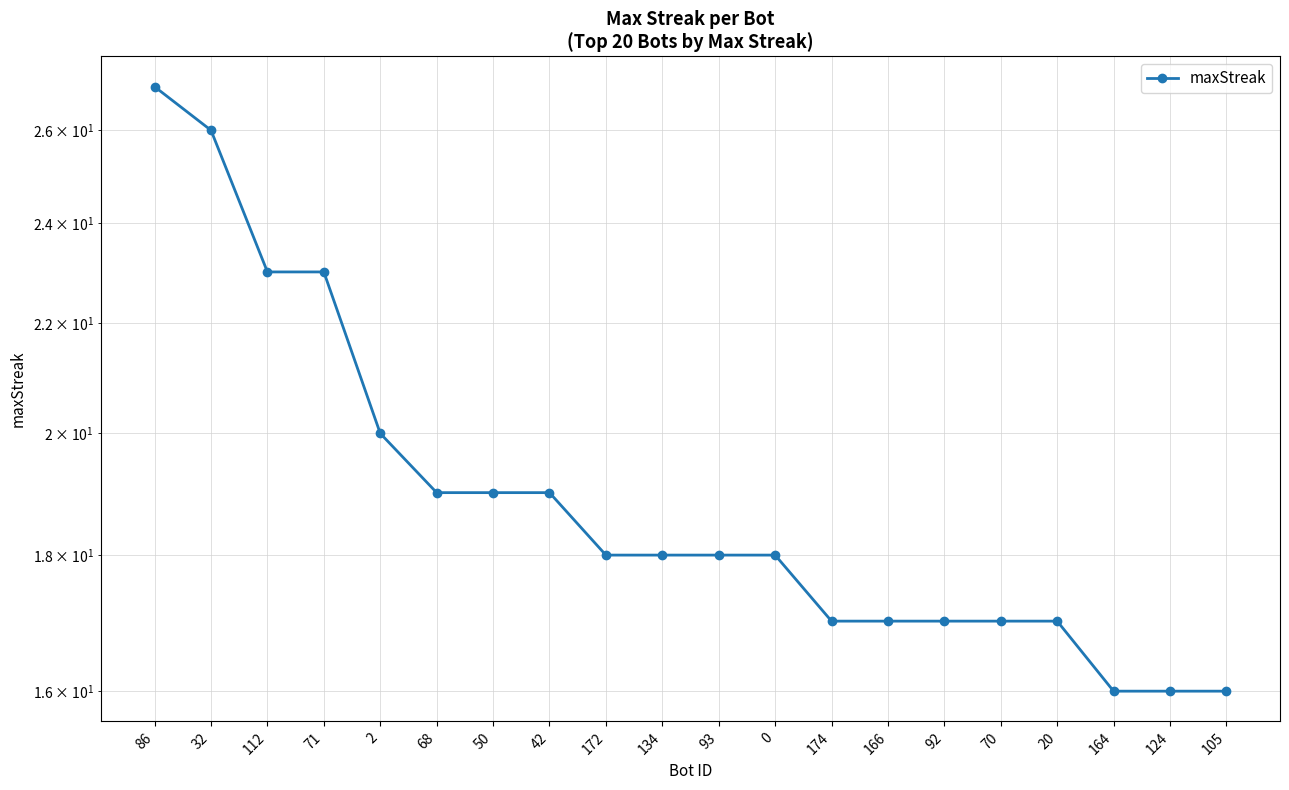

What is the label of the 17th point from the left?

20